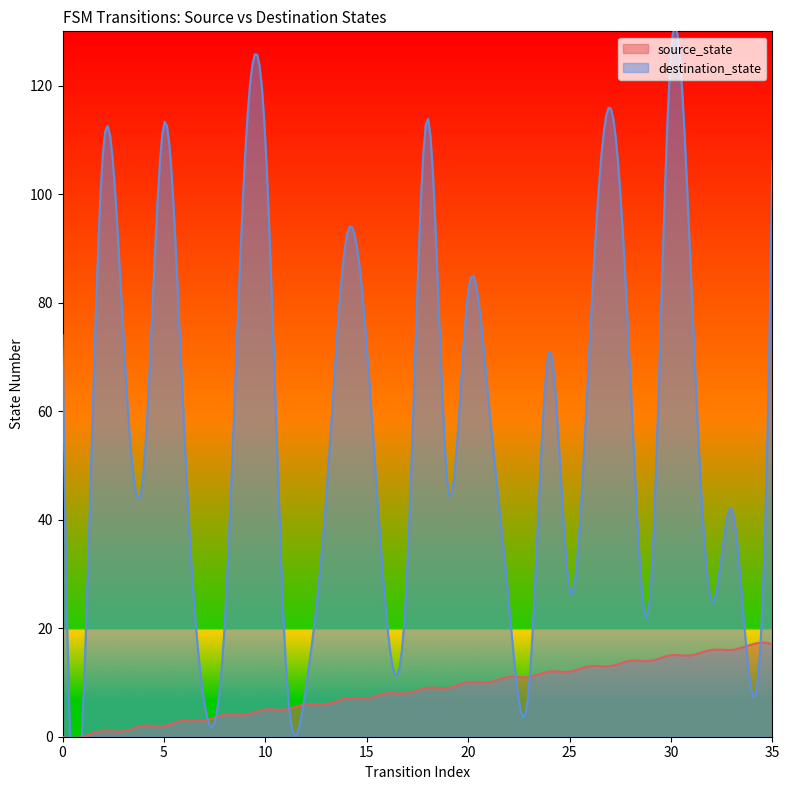

Which series ends up on top after the final intersection of destination_state and source_state?

destination_state